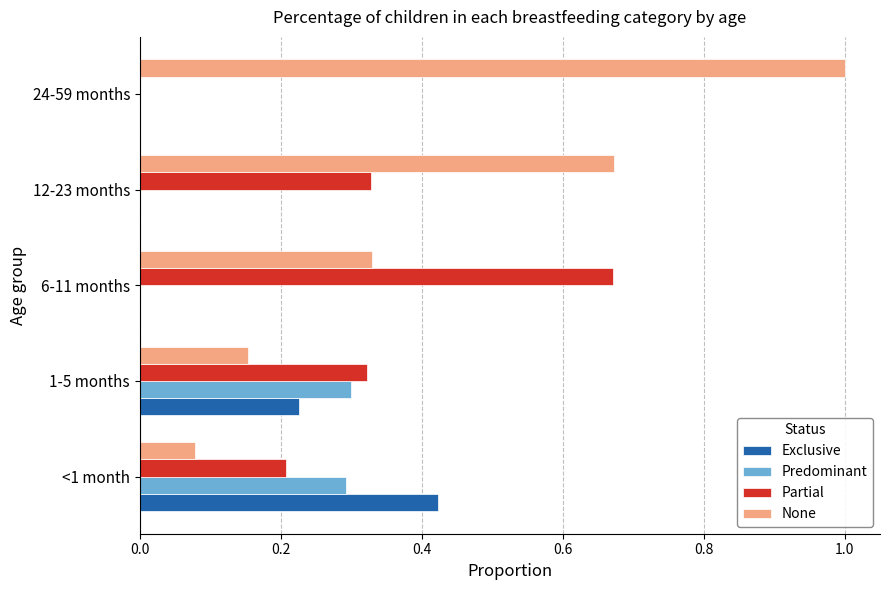

What is the sum of all Partial values?

1.5